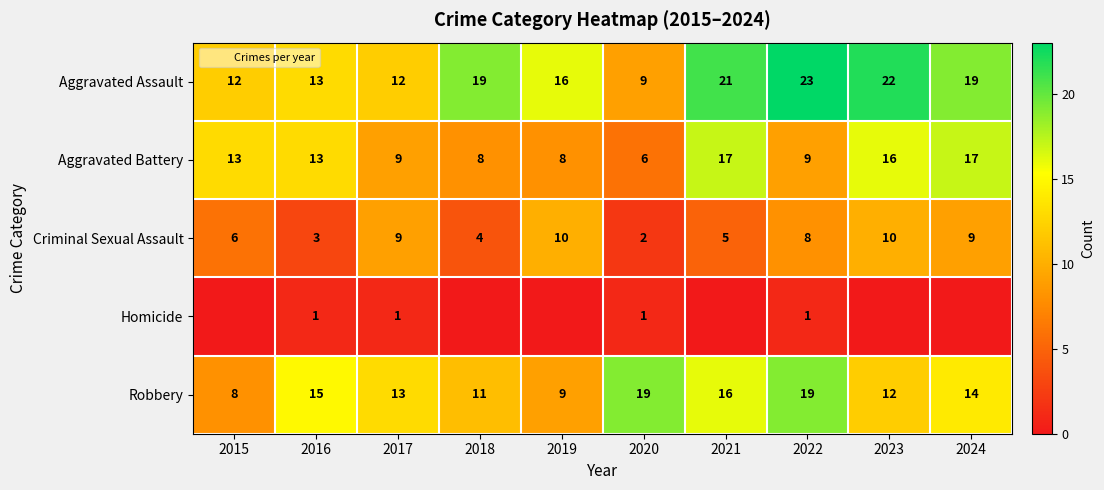

Which label corresponds to the largest value in the chart?

2022